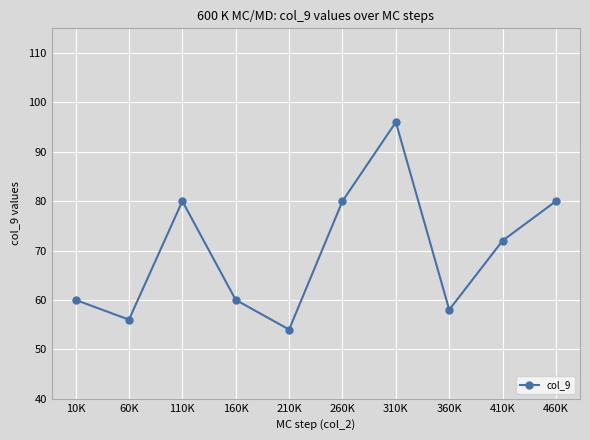

True or false: the data shows 91 at 160K.

False